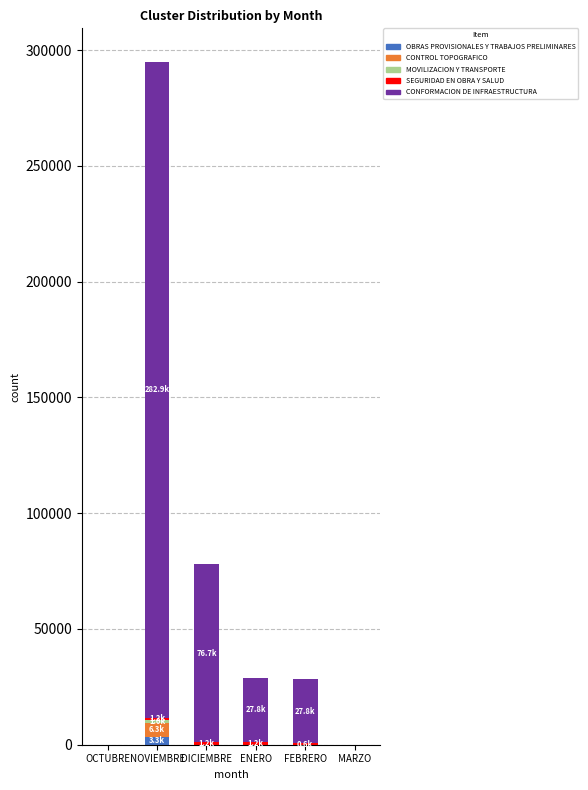

At which category is the sum across all series the highest?

NOVIEMBRE